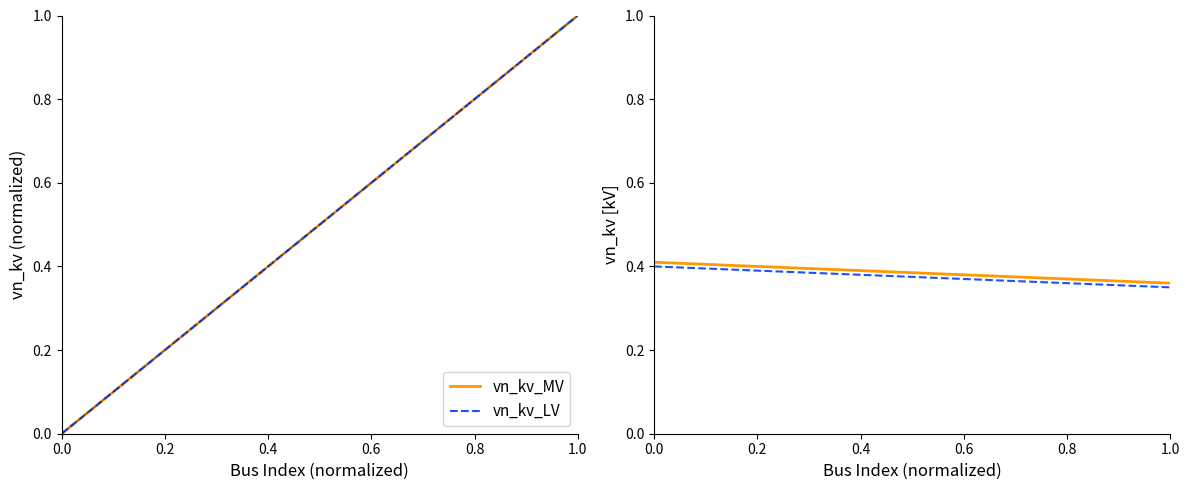

True or false: vn_kv_MV and vn_kv_LV intersect in this chart.

False